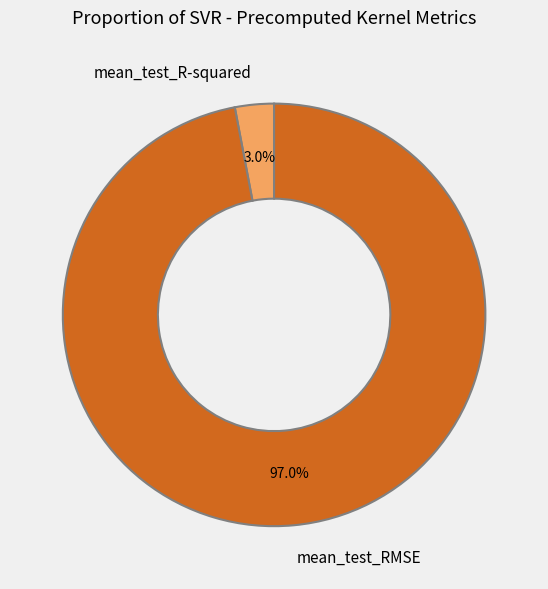

How many slices are in this pie chart?

2